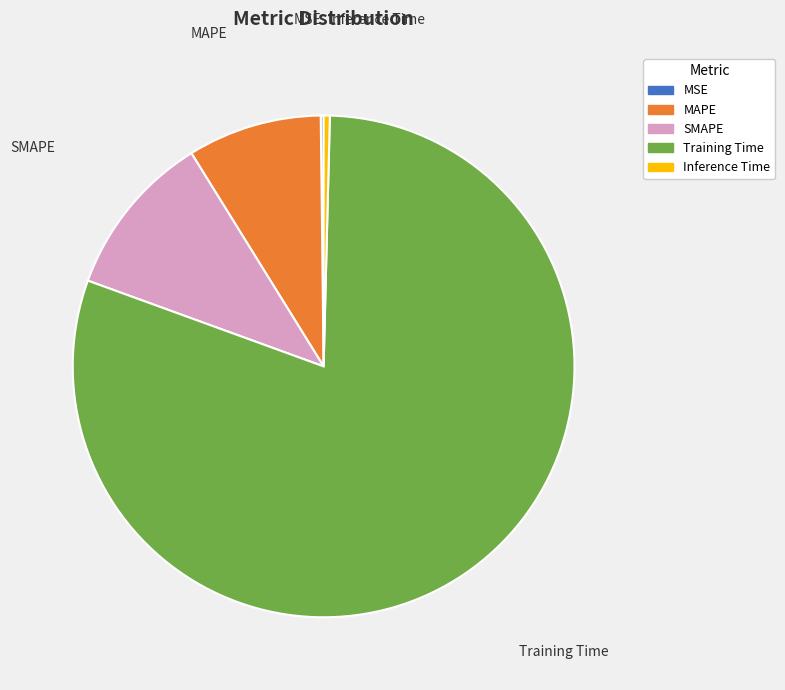

Between MAPE and Inference Time, which is larger?

MAPE